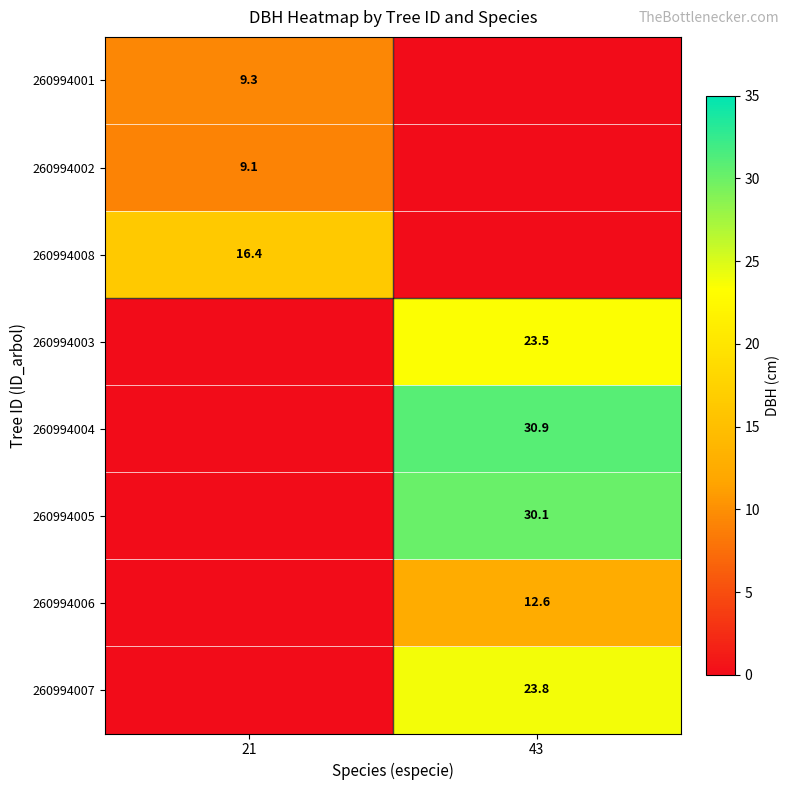

What is the total value across all series at 21?

34.8